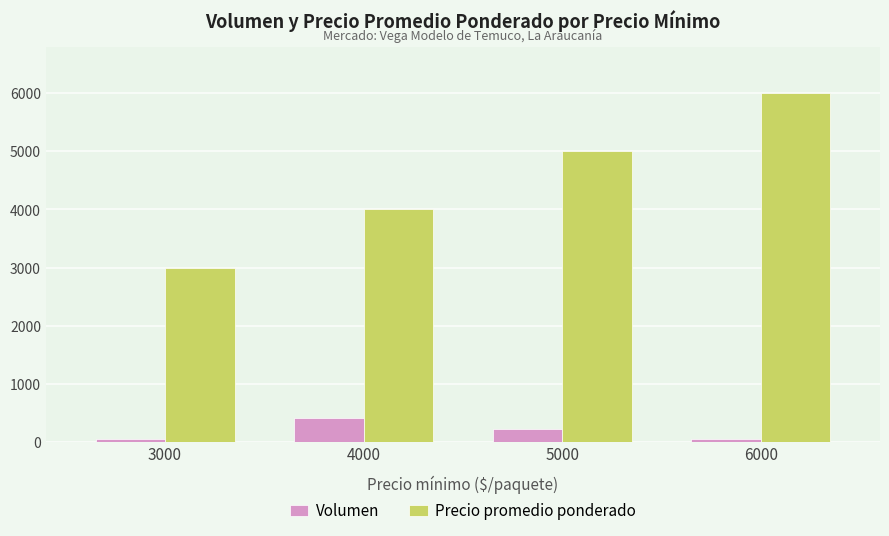

Which series has the widest spread of values?

Precio promedio ponderado